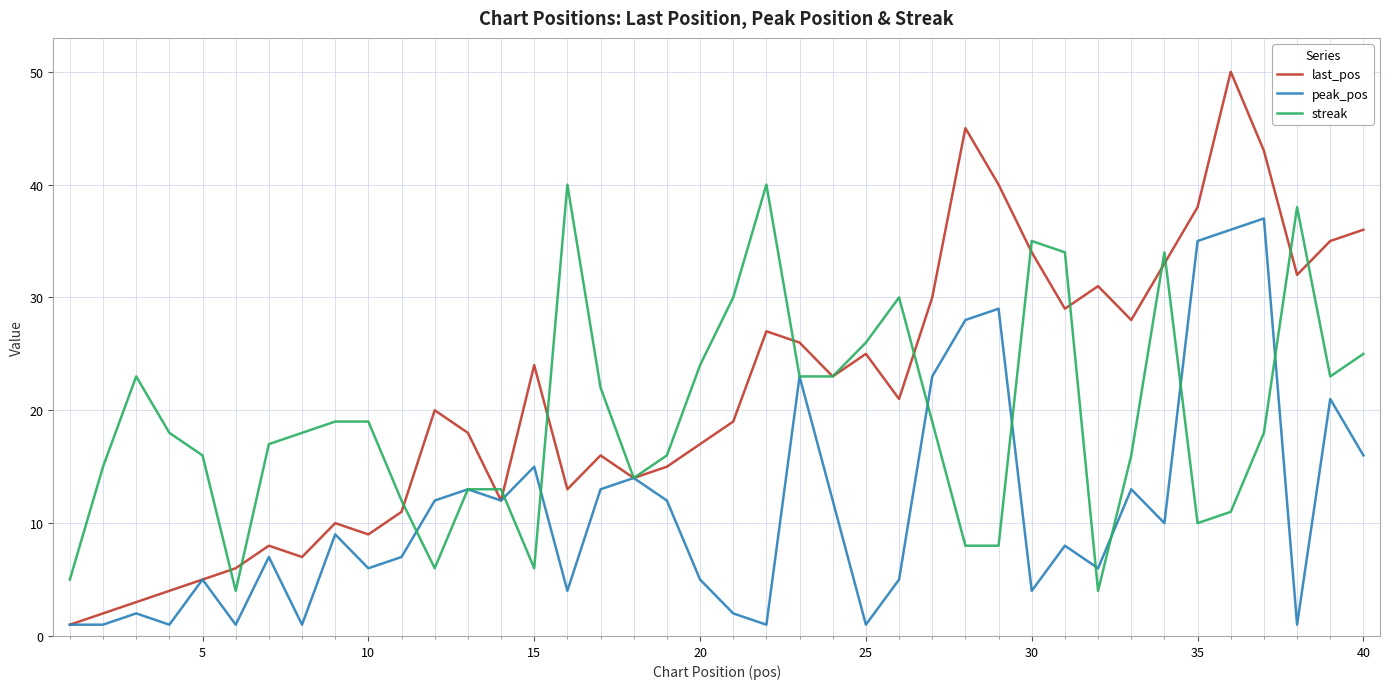

What is the difference between the maximum and minimum values in the last_pos series?

49